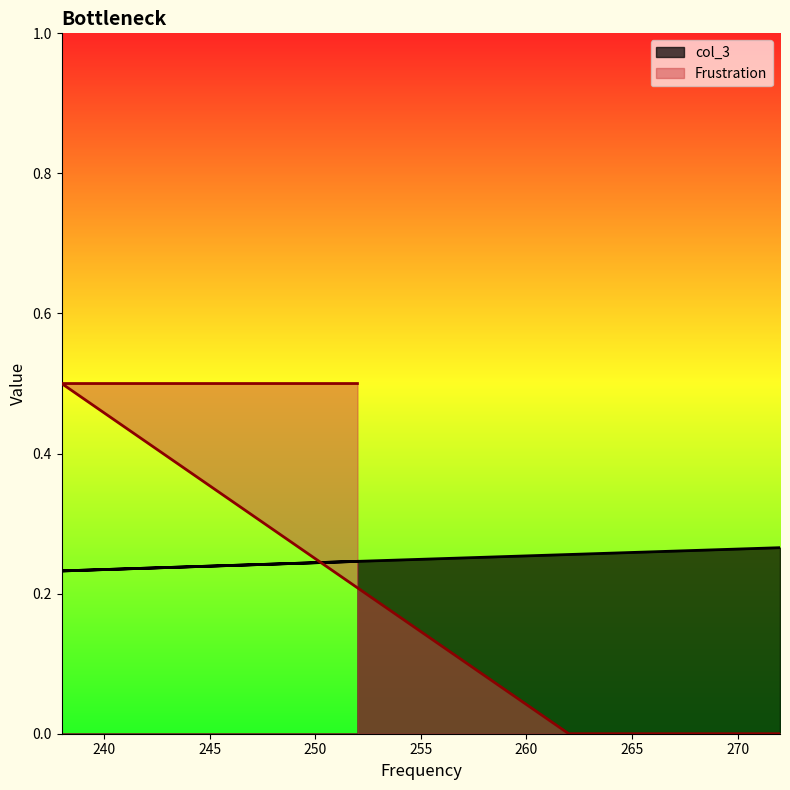

True or false: Frustration has a value of 0.1 at 238.

False